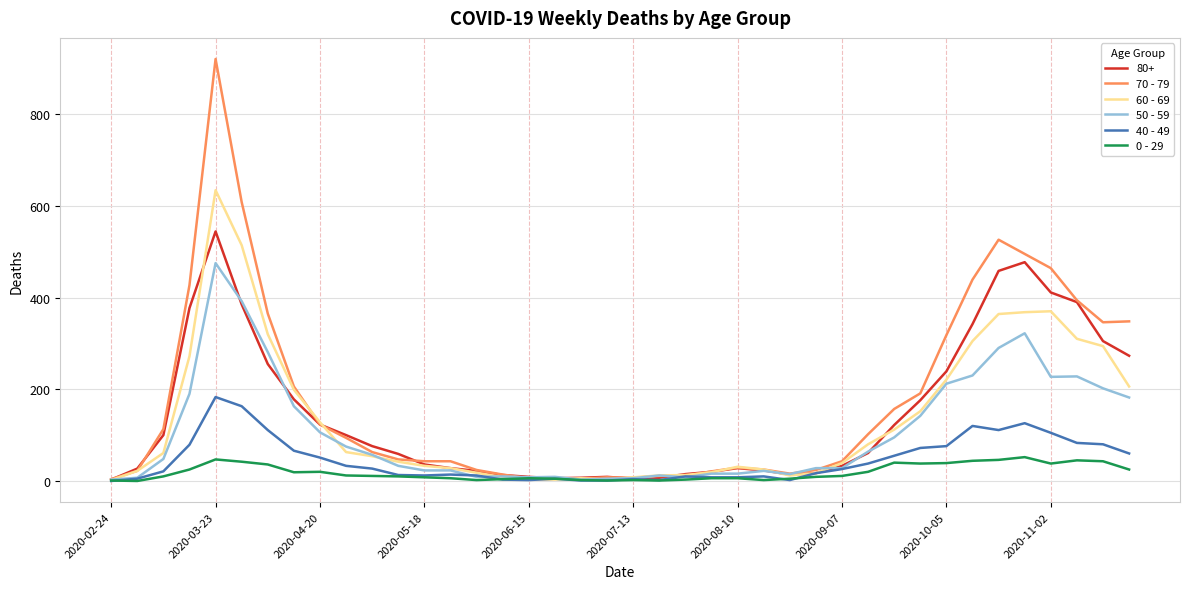

What is the greatest value displayed?

920